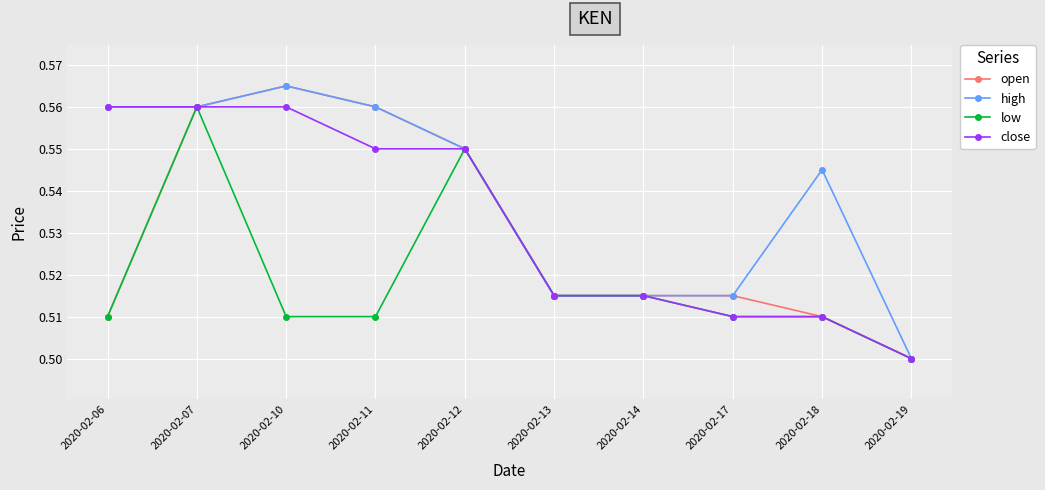

Between 2020-02-07 and 2020-02-11, which series saw the biggest shift?

low